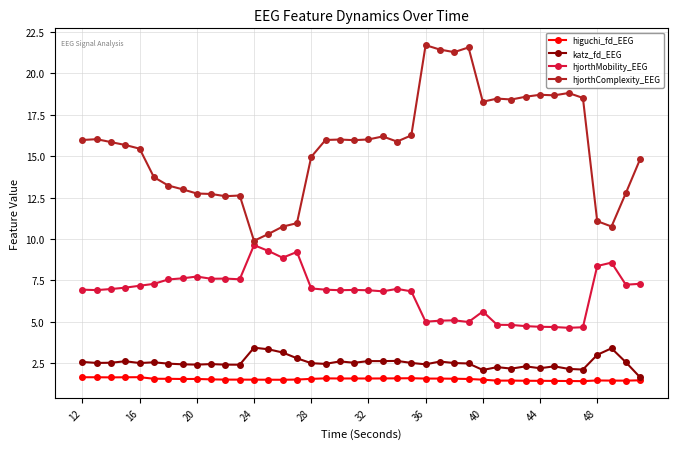

Which series has the largest range (max minus min)?

hjorthComplexity_EEG